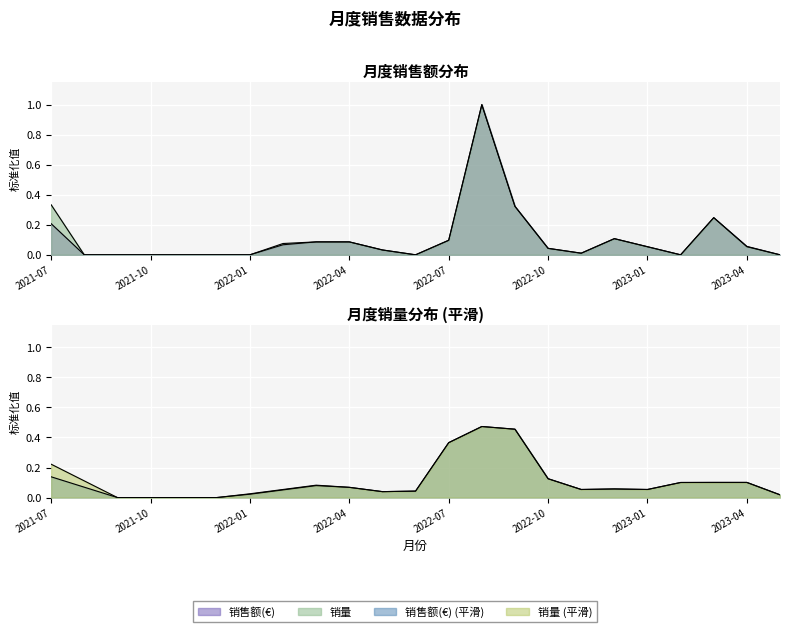

Reading left to right, extract all data points from this chart.

销售额(€): 2021-07=0.2	2021-08=0.0	2021-09=0.0	2021-10=0.0	2021-11=0.0	2021-12=0.0	2022-01=0.0	2022-02=0.1	2022-03=0.1	2022-04=0.1	2022-05=0.0	2022-06=0.0	2022-07=0.1	2022-08=1.0	2022-09=0.3	2022-10=0.0	2022-11=0.0	2022-12=0.1	2023-01=0.1	2023-02=0.0	2023-03=0.2	2023-04=0.1	2023-05=0.0
销量: 2021-07=0.3	2021-08=0.0	2021-09=0.0	2021-10=0.0	2021-11=0.0	2021-12=0.0	2022-01=0.0	2022-02=0.1	2022-03=0.1	2022-04=0.1	2022-05=0.0	2022-06=0.0	2022-07=0.1	2022-08=1.0	2022-09=0.3	2022-10=0.0	2022-11=0.0	2022-12=0.1	2023-01=0.1	2023-02=0.0	2023-03=0.2	2023-04=0.1	2023-05=0.0